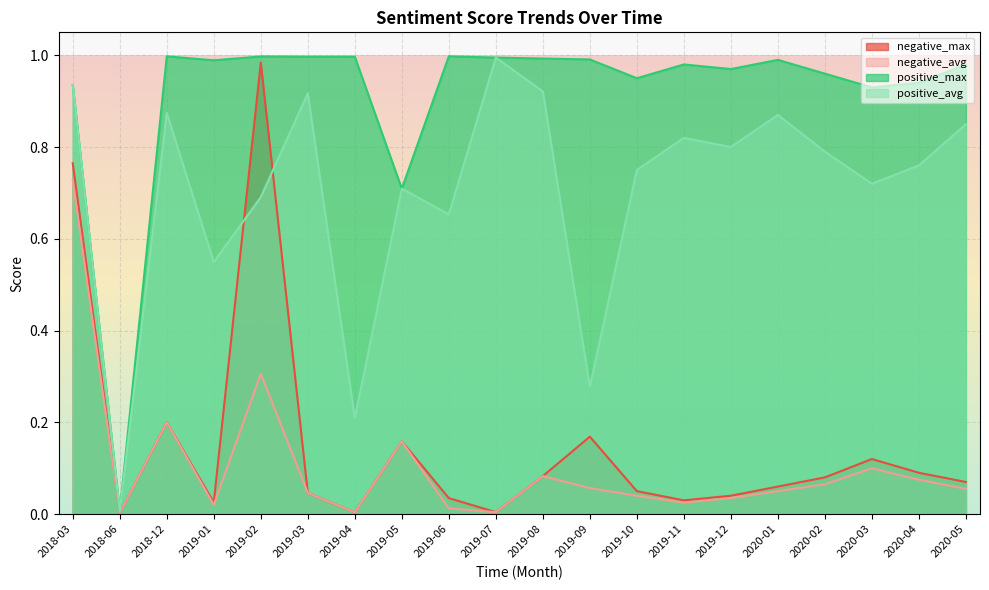

True or false: negative_avg and positive_max cross at least once.

False